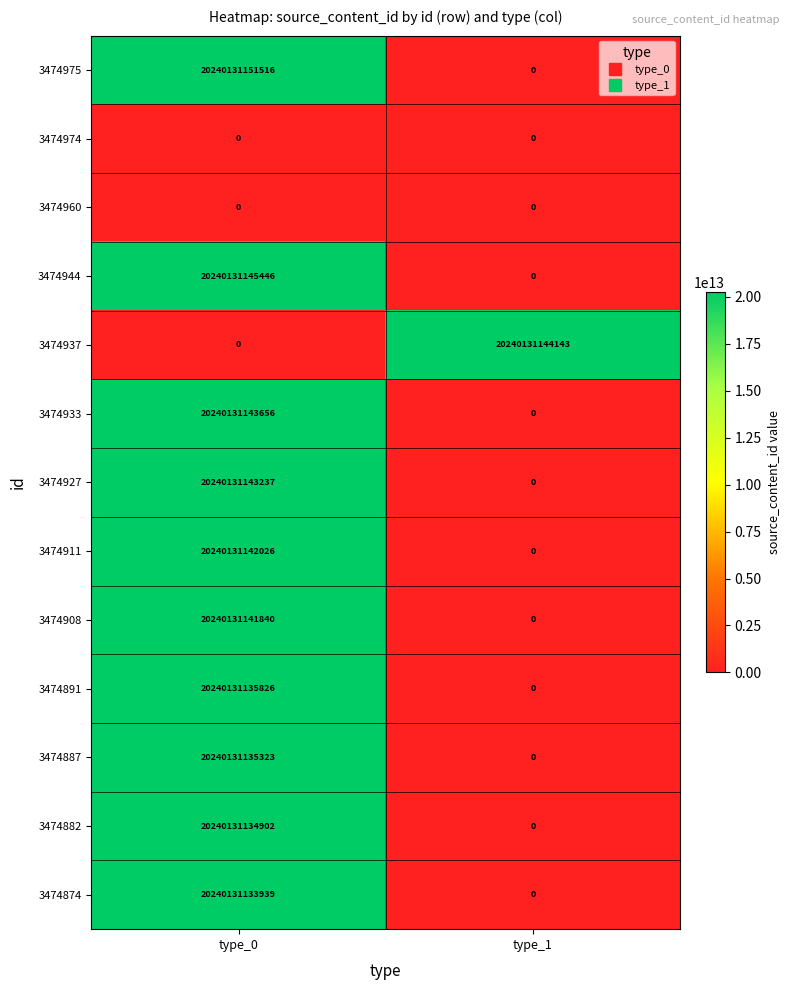

True or false: 3474974 has a value of 0 at type_0.

True